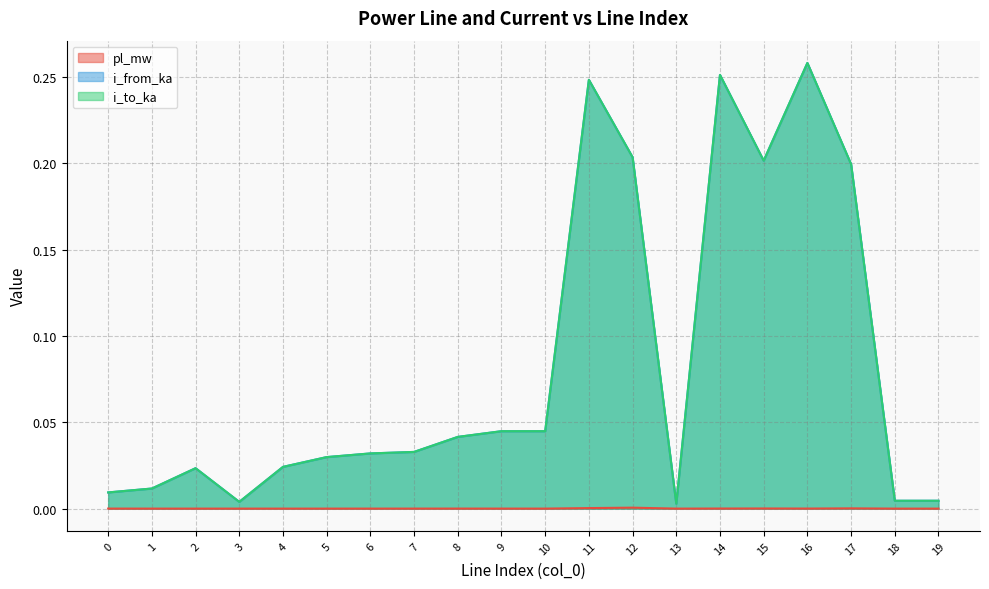

Is it true that pl_mw equals 0.0 at 18?

False